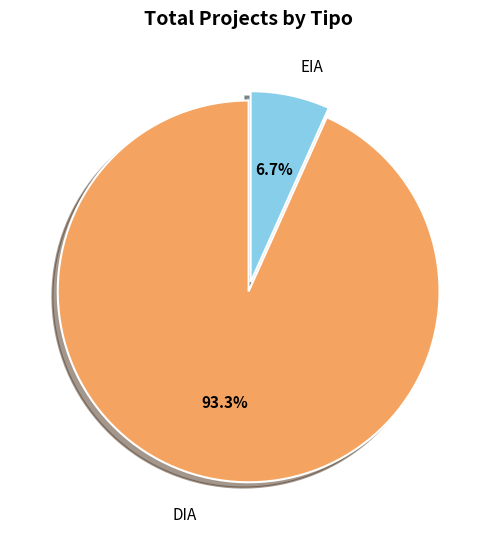

Which slice is the largest?

DIA